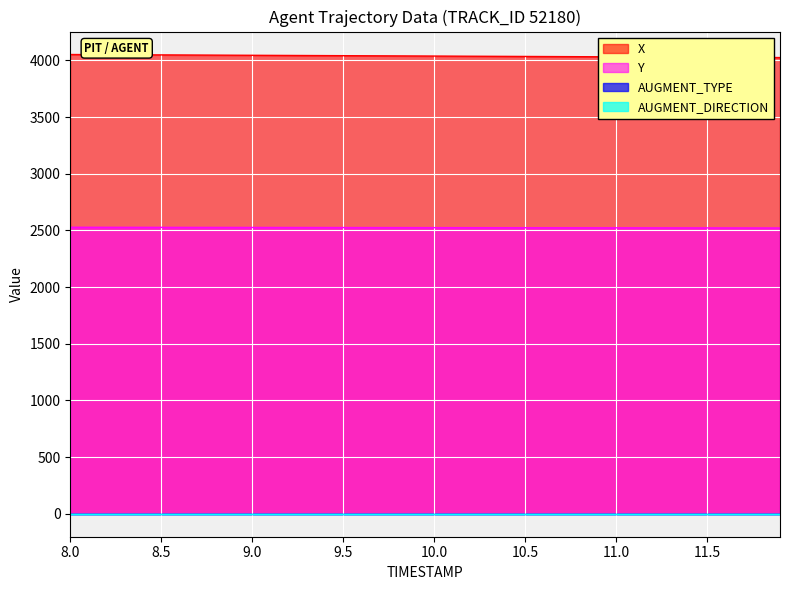

The value of X at 9.3 is 1532.2. True or false?

False